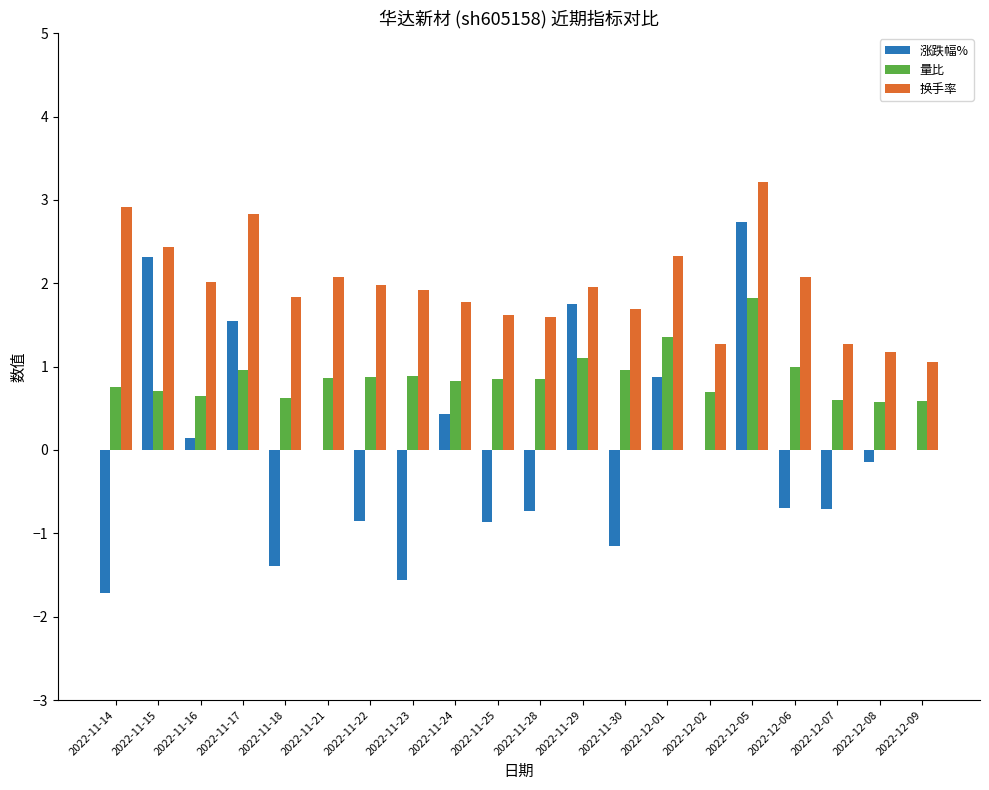

The 量比 series shows 0.6 at 2022-11-28. True or false?

False